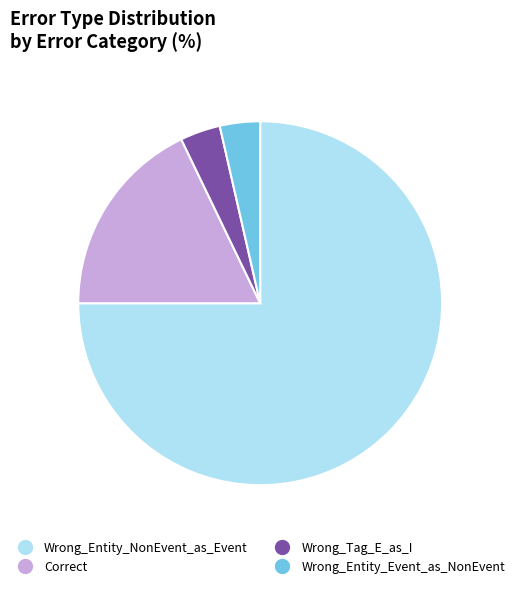

How many slices are in this pie chart?

4